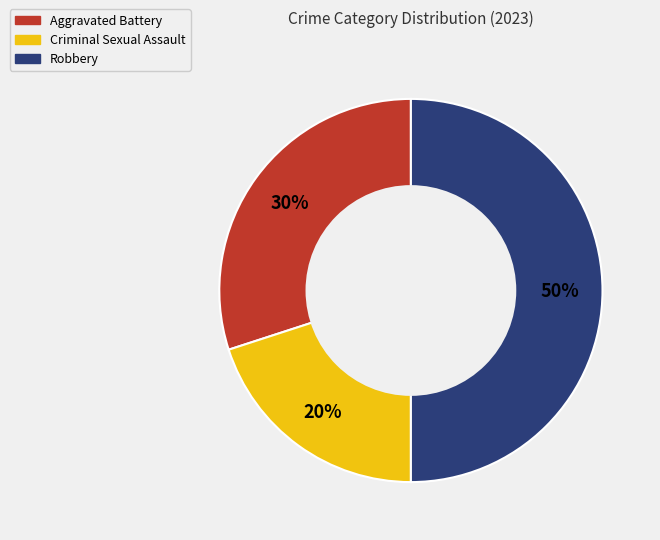

Do Robbery and Aggravated Battery together represent more than half of the pie?

Yes